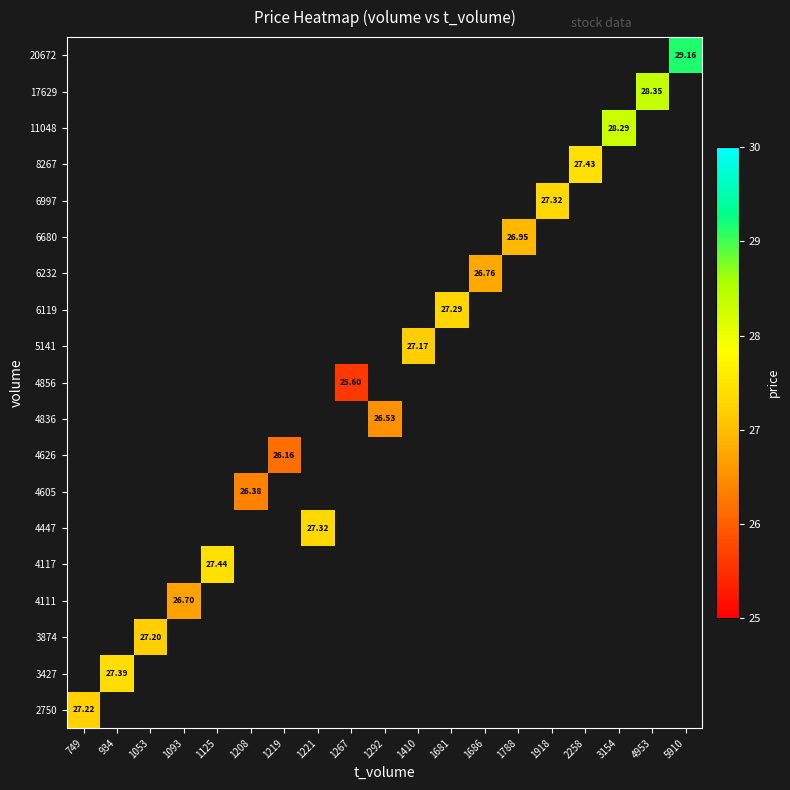

Is the value of 3874 at 1267 greater than the value of 6232 at 1686?

No